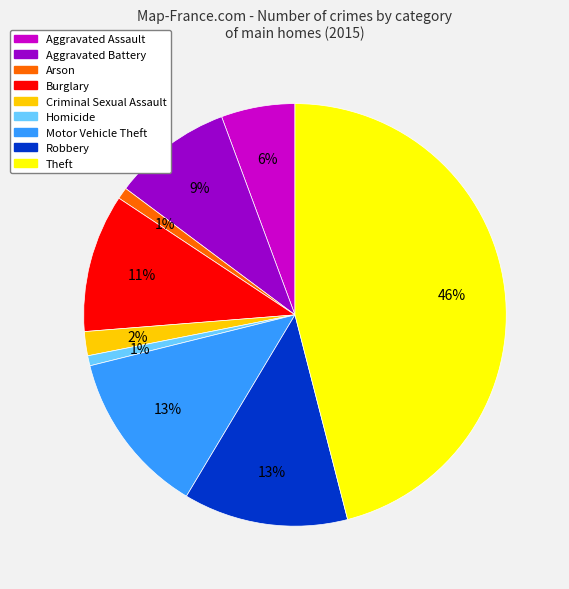

Which slice is the largest?

Theft